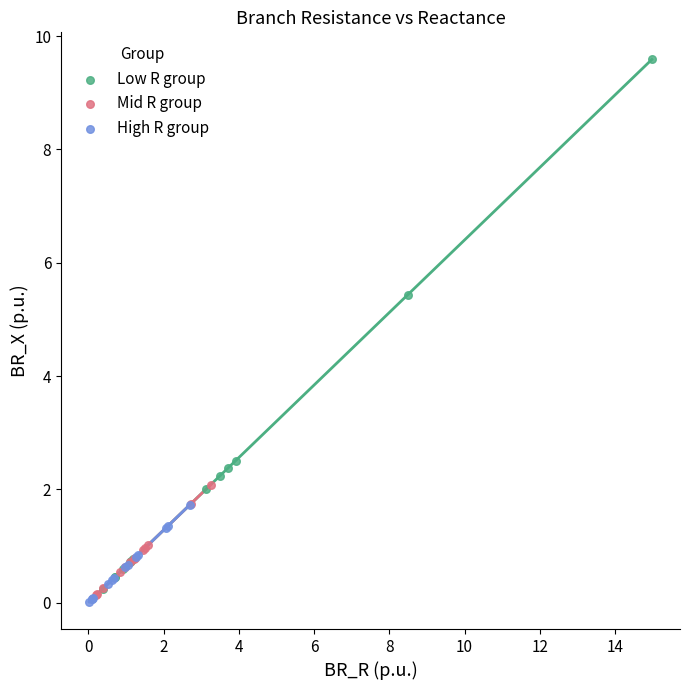

Which series reaches the maximum Y coordinate?

Low R group